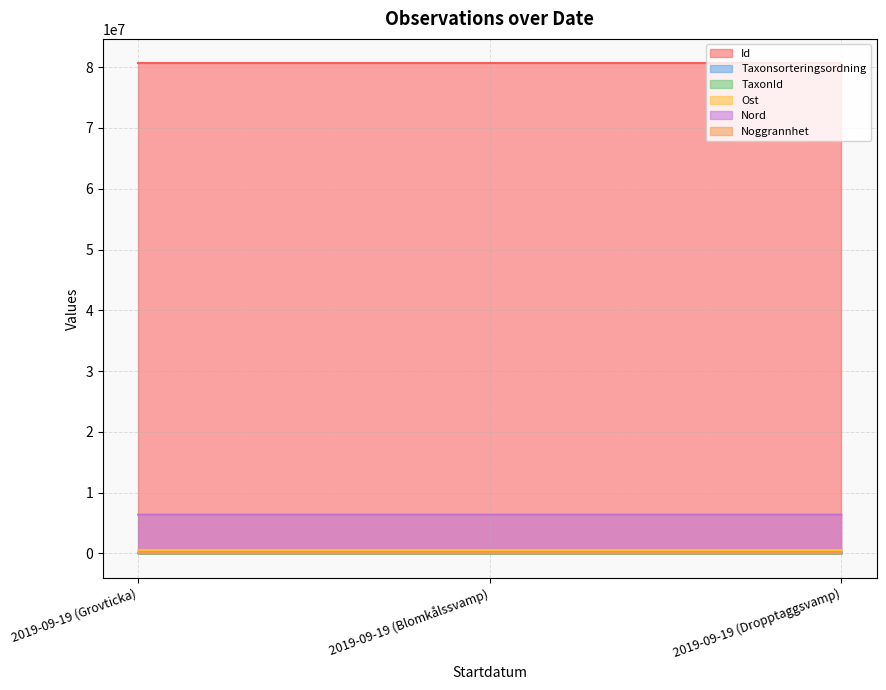

Which series has the largest total across all categories?

Id